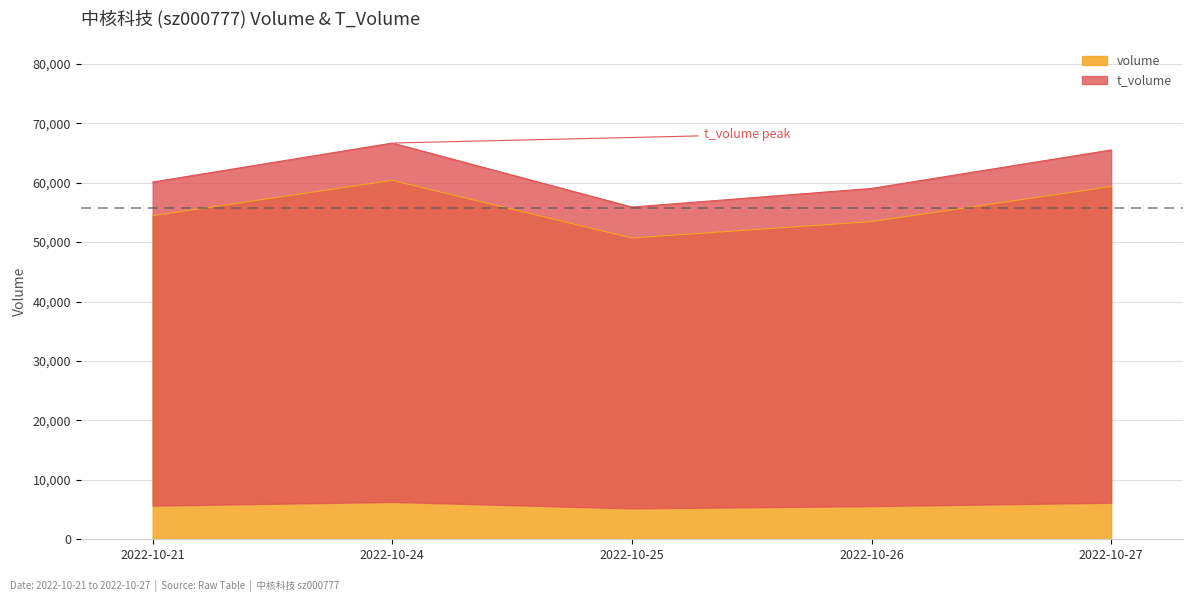

True or false: t_volume and volume intersect in this chart.

False